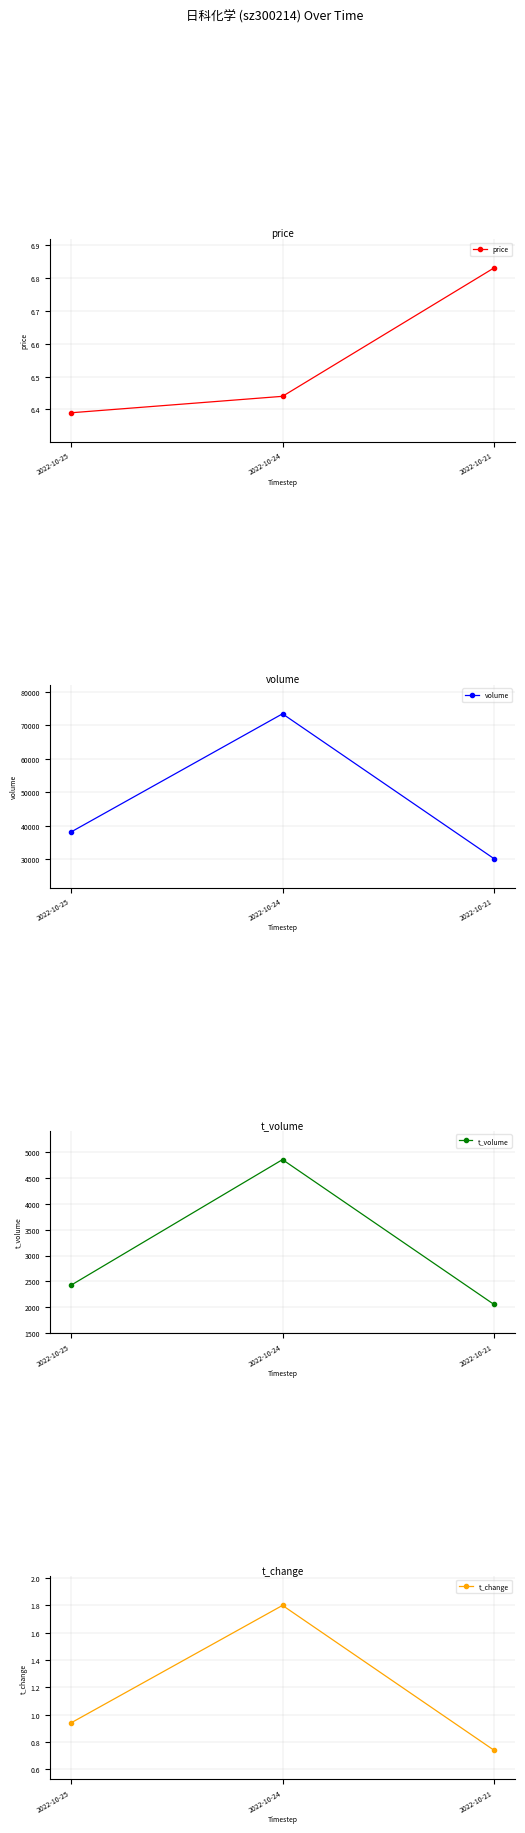

Rank the categories by t_change value from lowest to highest.

2022-10-21, 2022-10-25, 2022-10-24